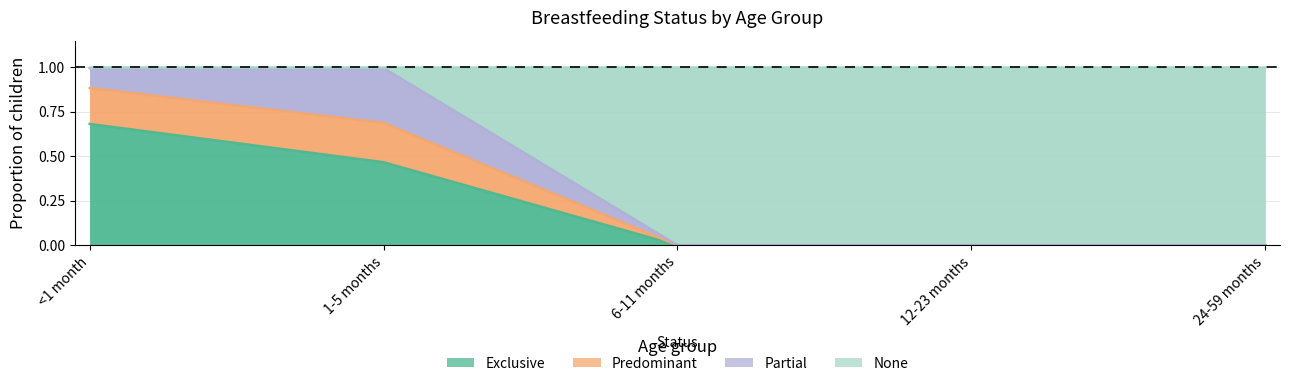

What value does the None series have at 6-11 months?

1.0